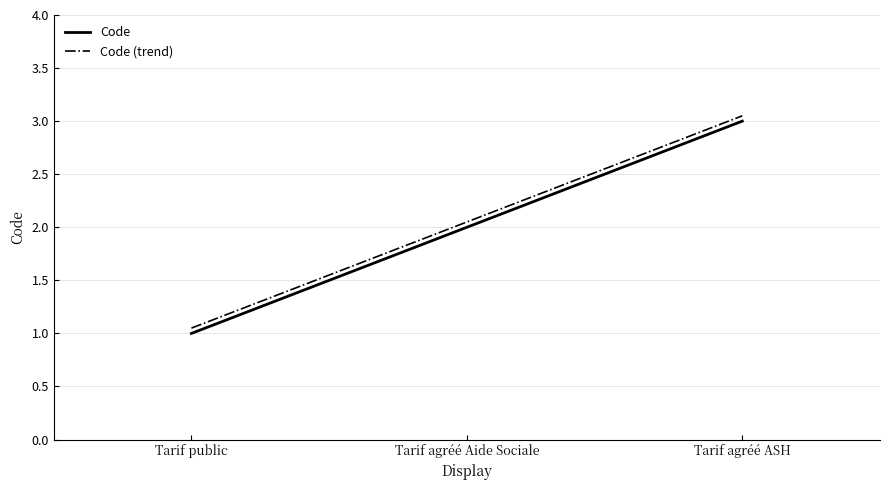

How many distinct data groups are displayed?

2